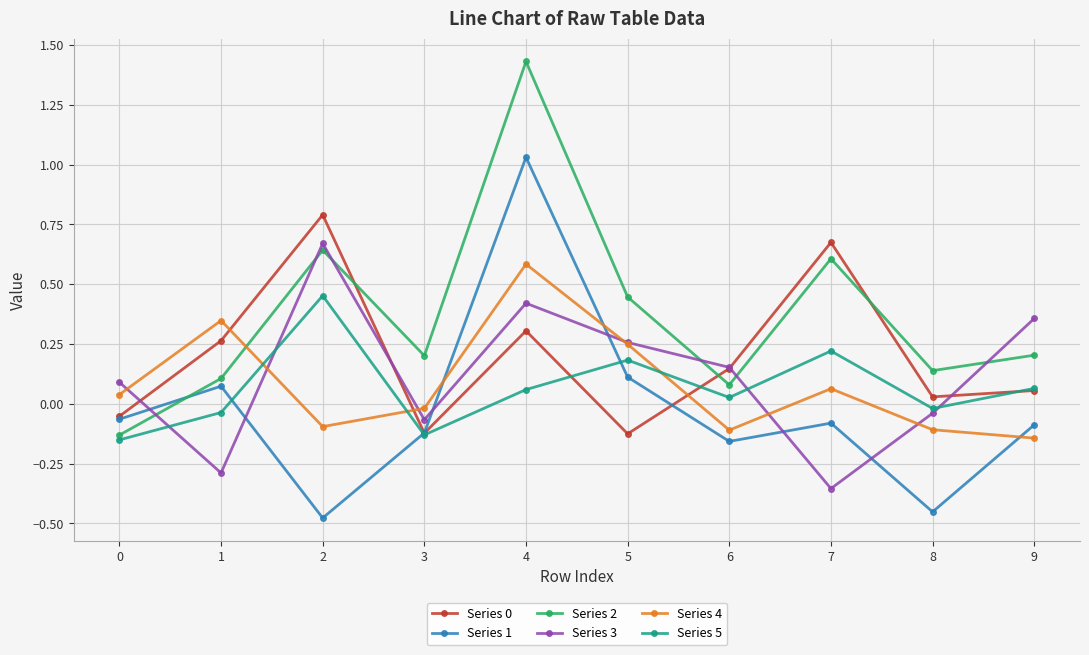

In Series 5, how many points are lower than both neighbors (excluding endpoints)?

3